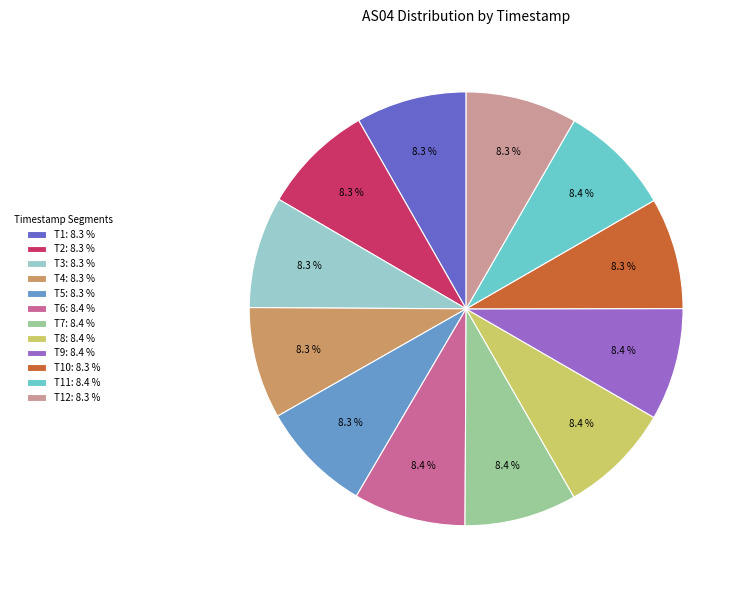

Approximately how many times larger is the value at T10: 8.3 % compared to T1: 8.3 %?

1.0